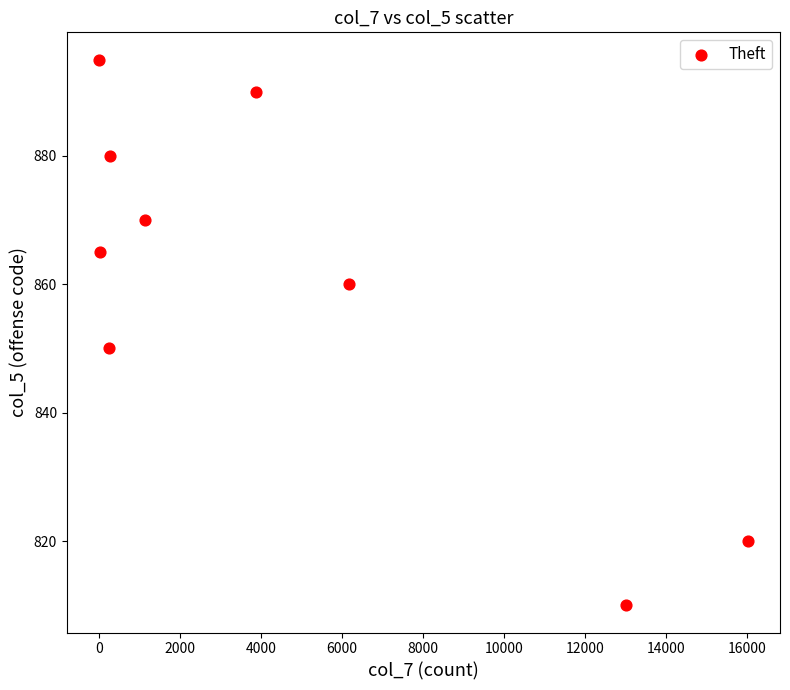

What Y value in the scatter plot is closest to 852?

850